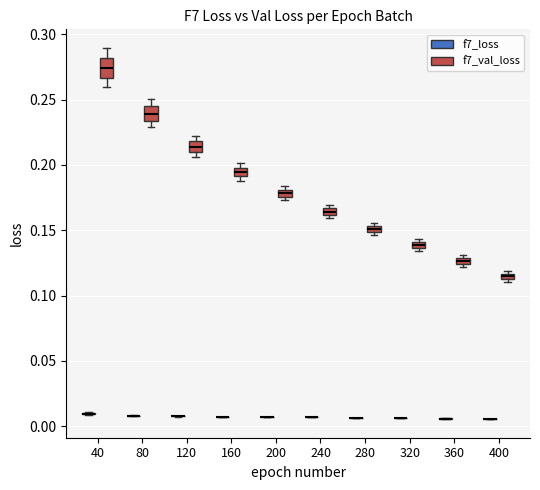

Where is the upper edge of the box for 400 (f7_val_loss) on the y-axis? The values are not printed on the chart, so give them approximately, as read against the axis.

0.115